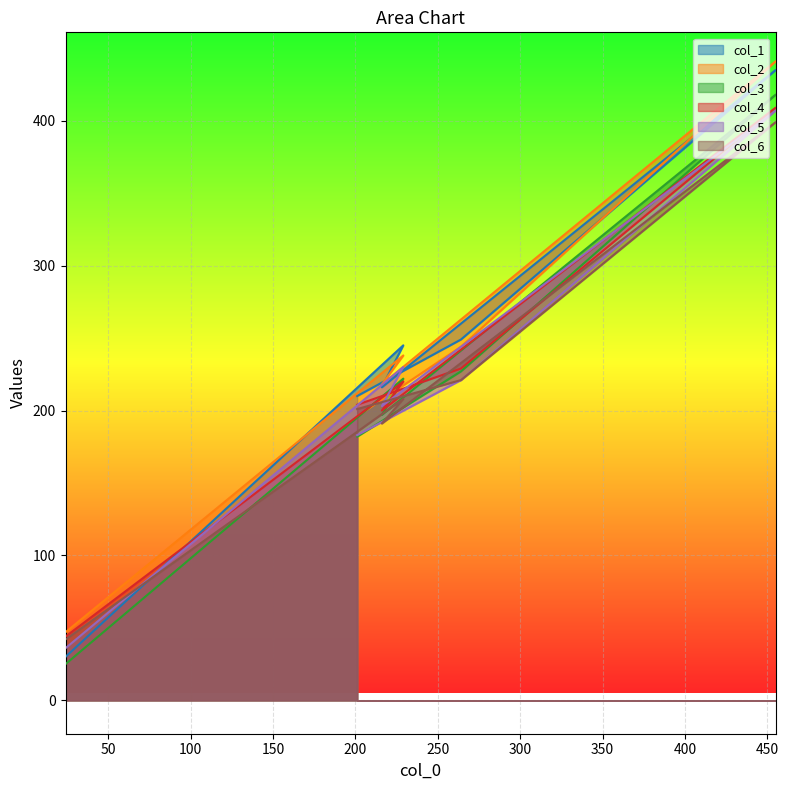

True or false: col_6 has a value of 208 at 229.

True